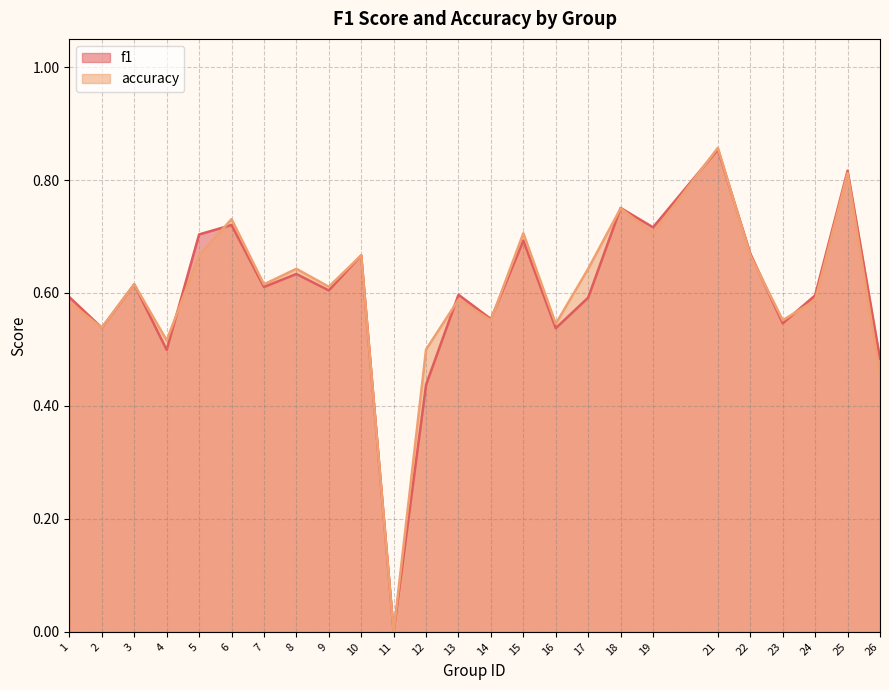

Reading right to left, list all the values displayed in this chart.

f1: 0.5	0.8	0.6	0.5	0.7	0.9	0.7	0.8	0.6	0.5	0.7	0.6	0.6	0.4	0.0	0.7	0.6	0.6	0.6	0.7	0.7	0.5	0.6	0.5	0.6
accuracy: 0.5	0.8	0.6	0.6	0.7	0.9	0.7	0.8	0.6	0.5	0.7	0.6	0.6	0.5	0.0	0.7	0.6	0.6	0.6	0.7	0.7	0.5	0.6	0.5	0.6